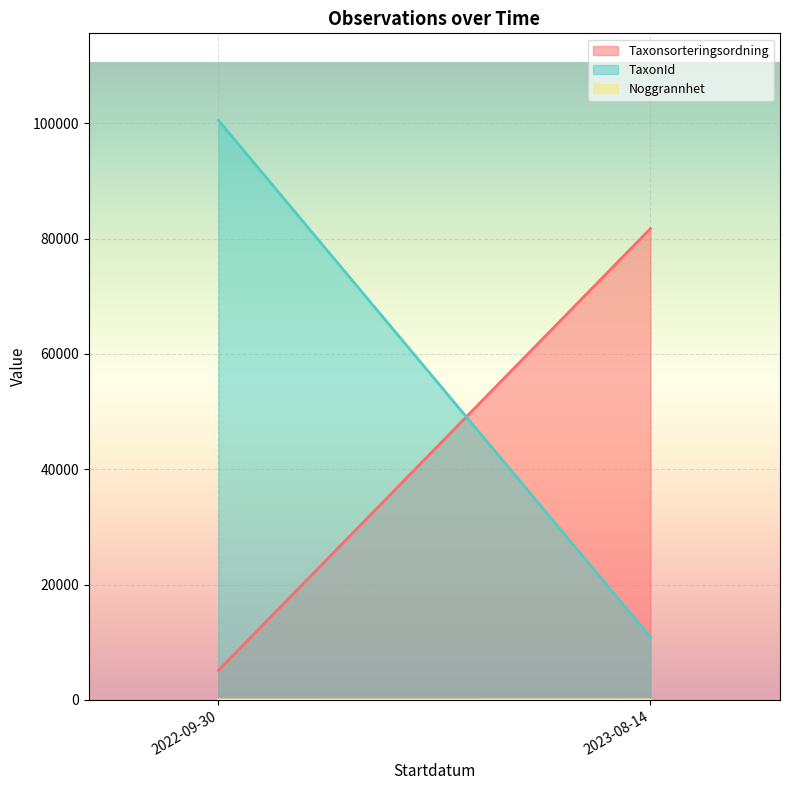

What is the minimum value shown in the chart?

1.0